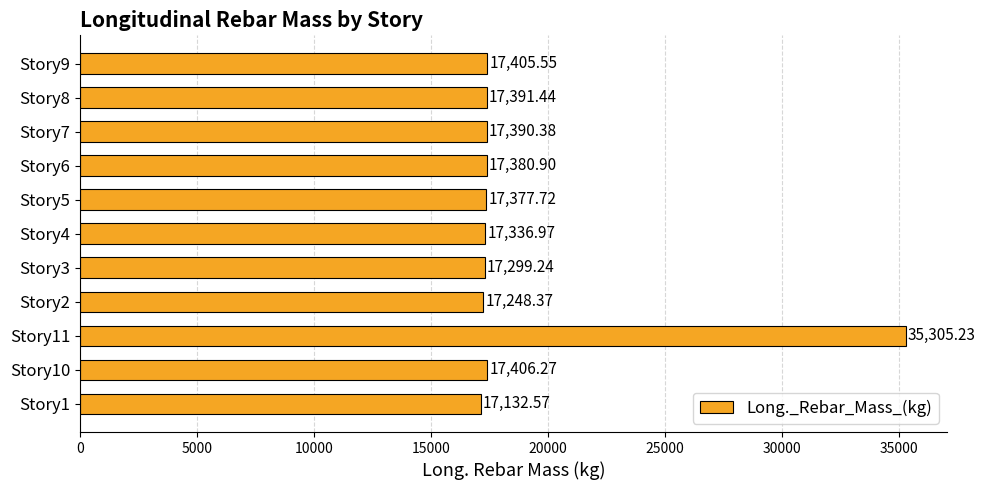

What is the ratio of the value at Story8 to the value at Story10?

1.0